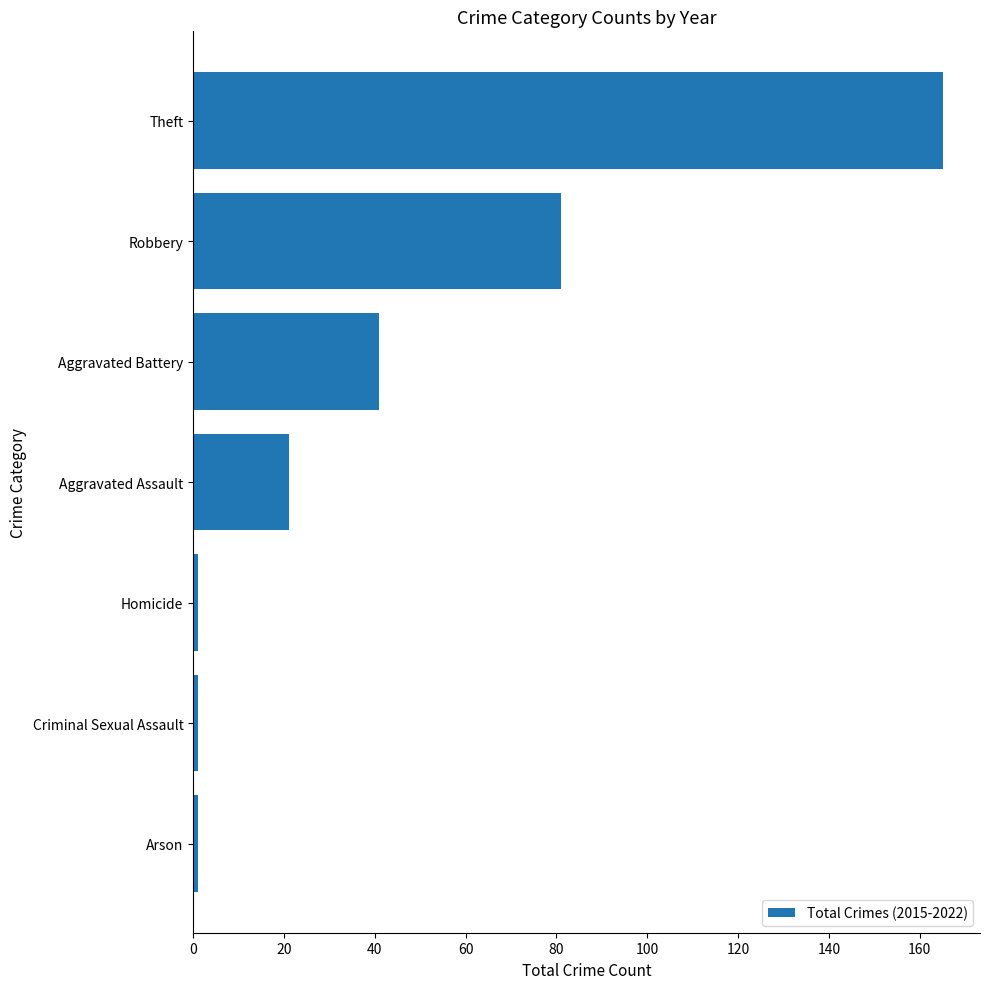

The value at Aggravated Assault is 21. True or false?

True